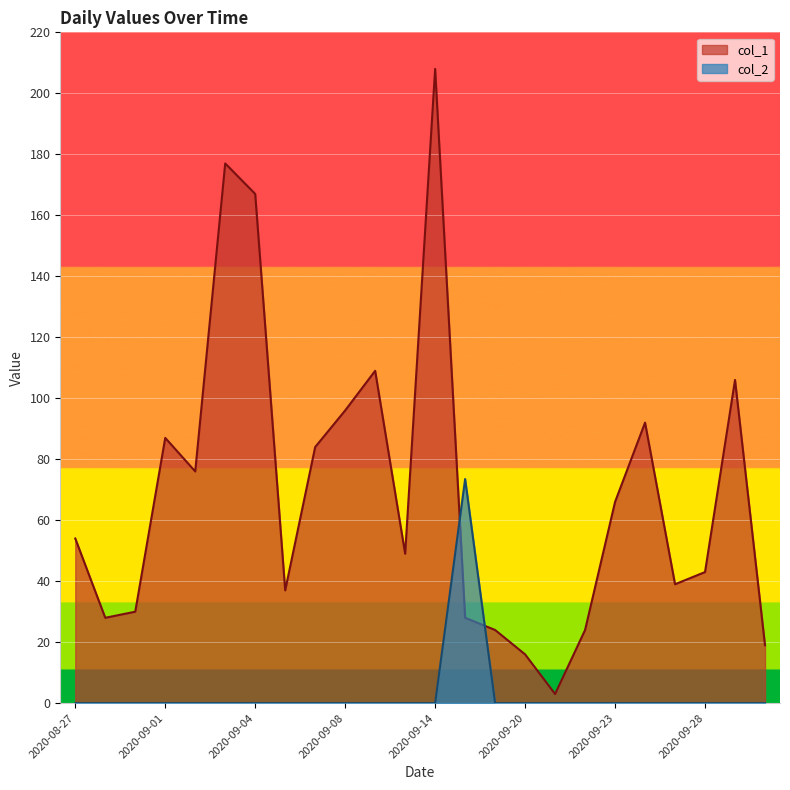

Is the value of col_1 at 2020-09-20 greater than the value of col_2 at 2020-09-03?

Yes